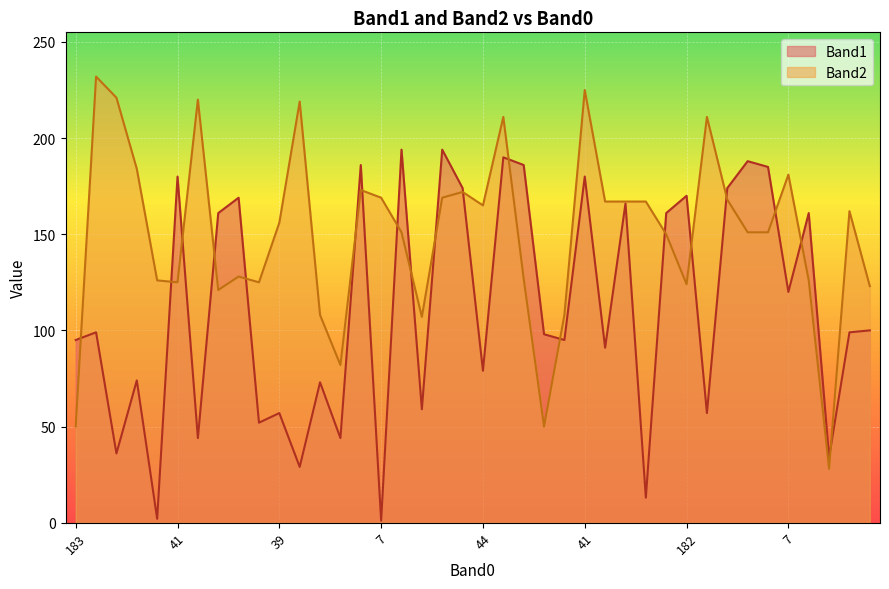

Reading right to left, transcribe all the data shown in this chart.

Band1: 100	99	34	161	120	185	188	174	57	170	161	13	166	91	180	95	98	186	190	79	174	194	59	194	1	186	44	73	29	57	52	169	161	44	180	2	74	36	99	95
Band2: 123	162	28	126	181	151	151	168	211	124	150	167	167	167	225	108	50	127	211	165	172	169	107	151	169	173	82	108	219	156	125	128	121	220	125	126	184	221	232	50